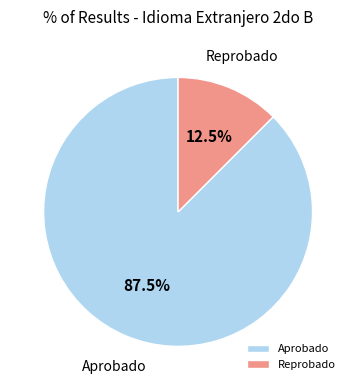

True or false: Reprobado accounts for 1% of the total.

False